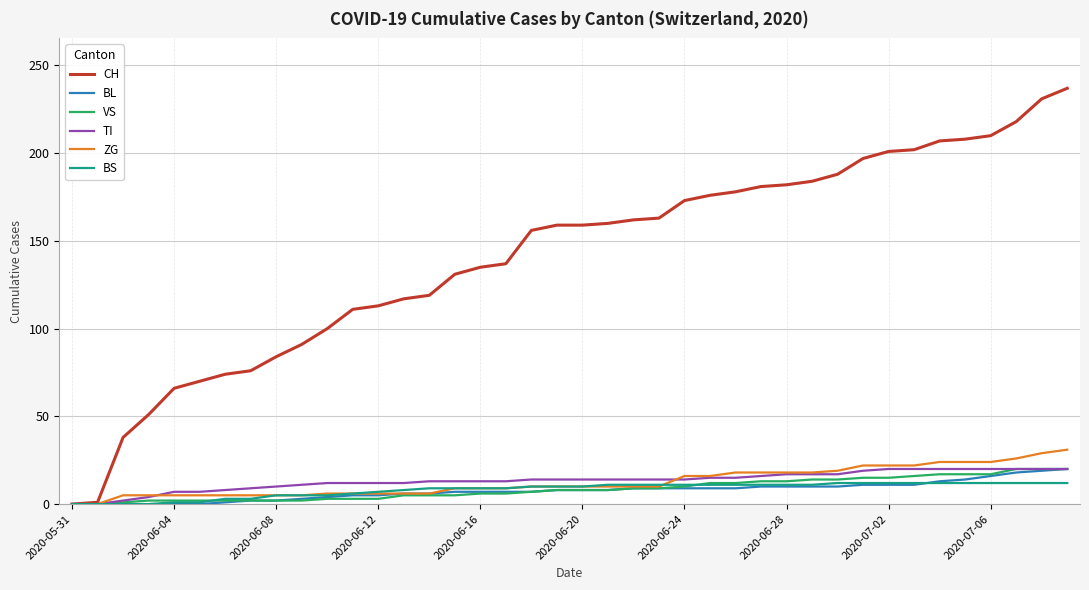

True or false: ZG and VS cross at least once.

False